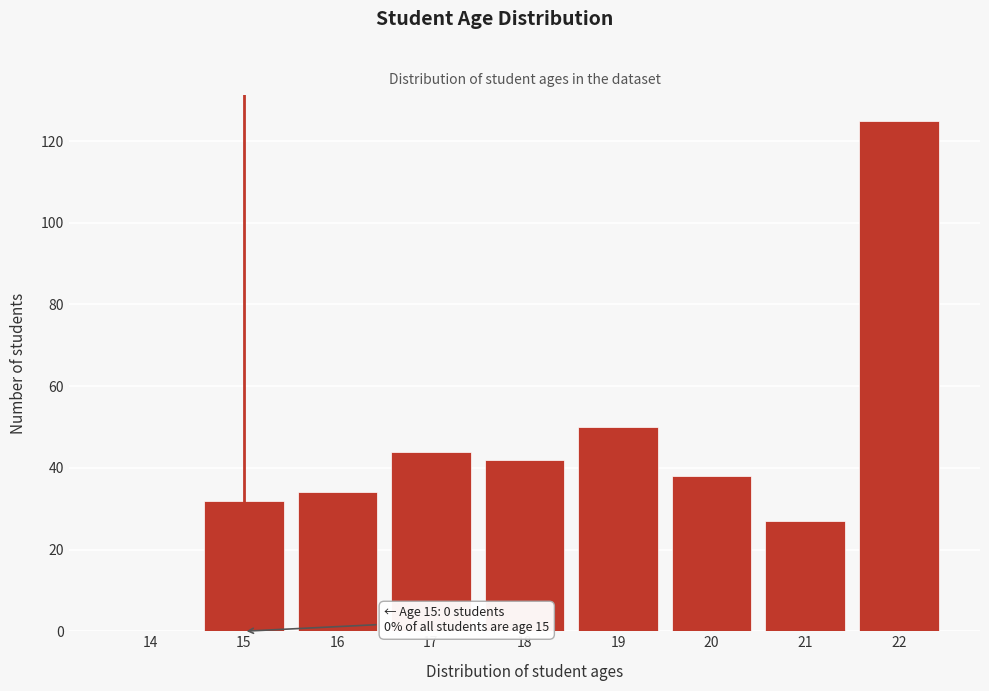

Reading left to right, transcribe all the data shown in this chart.

14=0	15=32	16=34	17=44	18=42	19=50	20=38	21=27	22=125